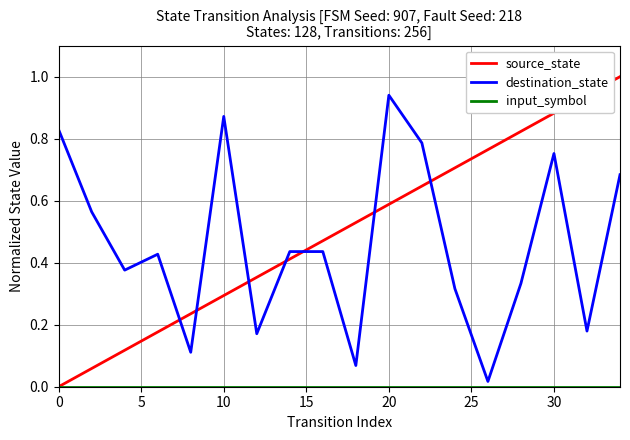

Which series ends up on top after the final intersection of destination_state and source_state?

source_state